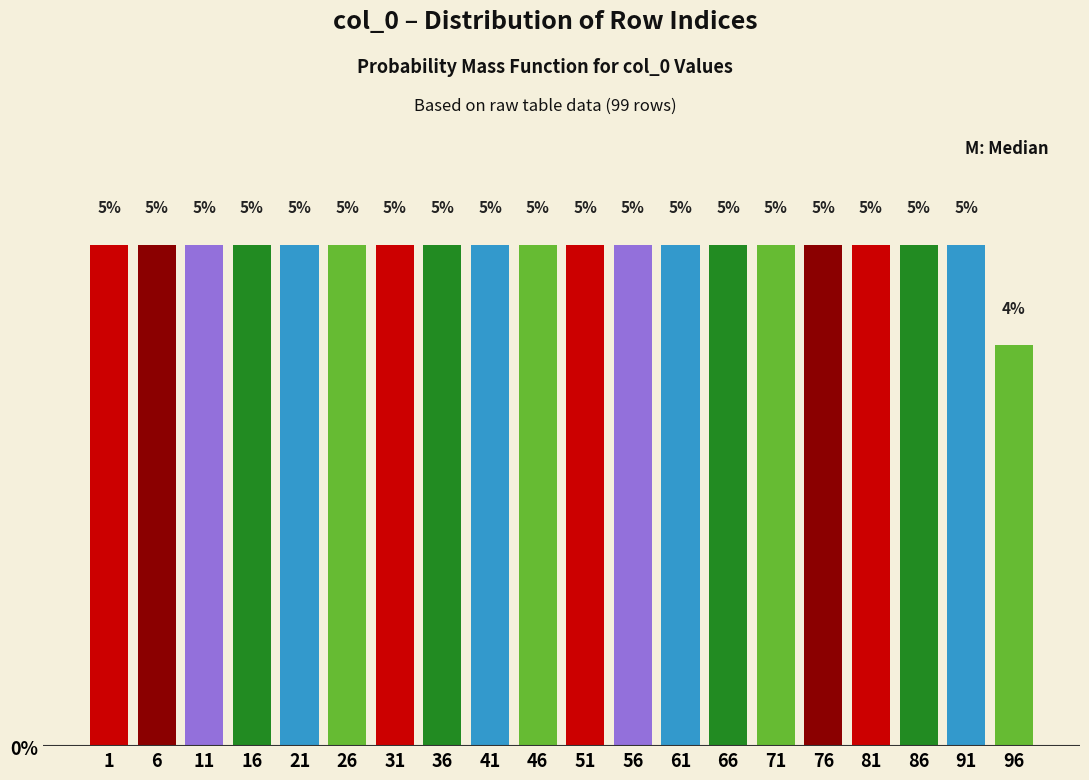

The chart shows a value of 1.4 at 51. True or false?

False